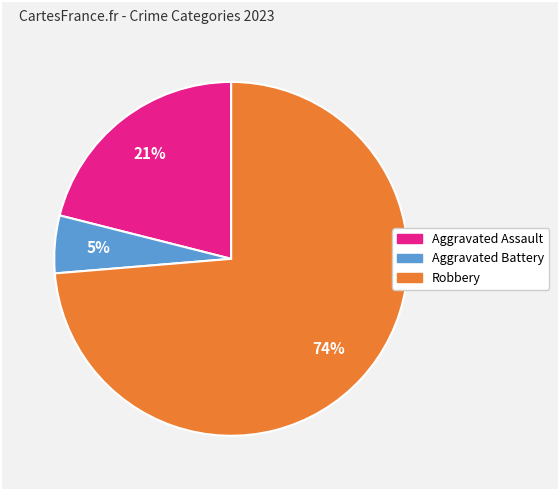

How many segments does this pie chart have?

3